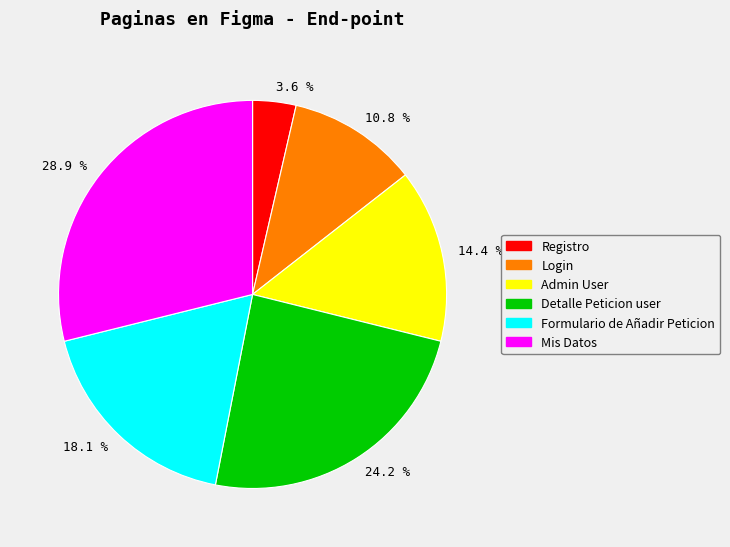

To the nearest percent, what is the average slice percentage?

17%